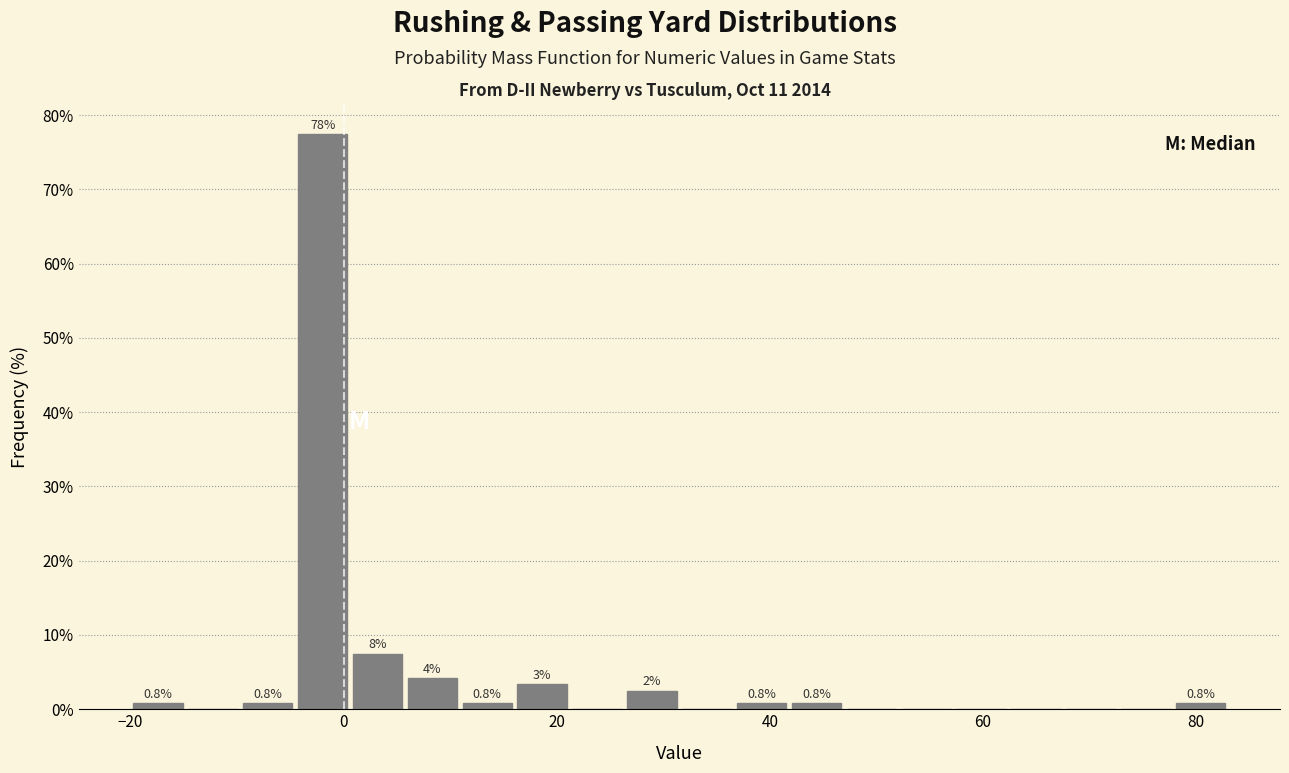

Read against the x-axis, roughly where is the centre of the tallest bar?

-2